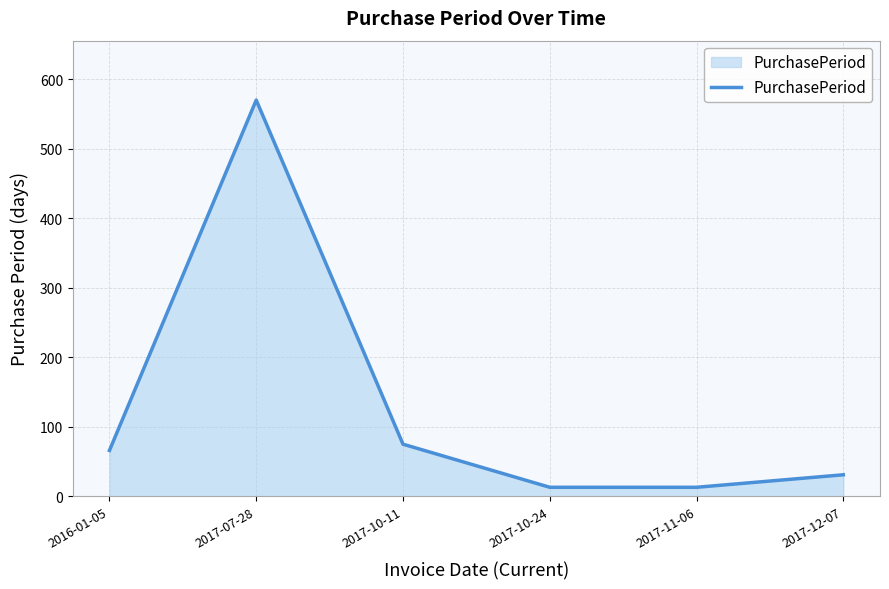

How many interior local peaks (higher than both neighbors) does the data have?

1